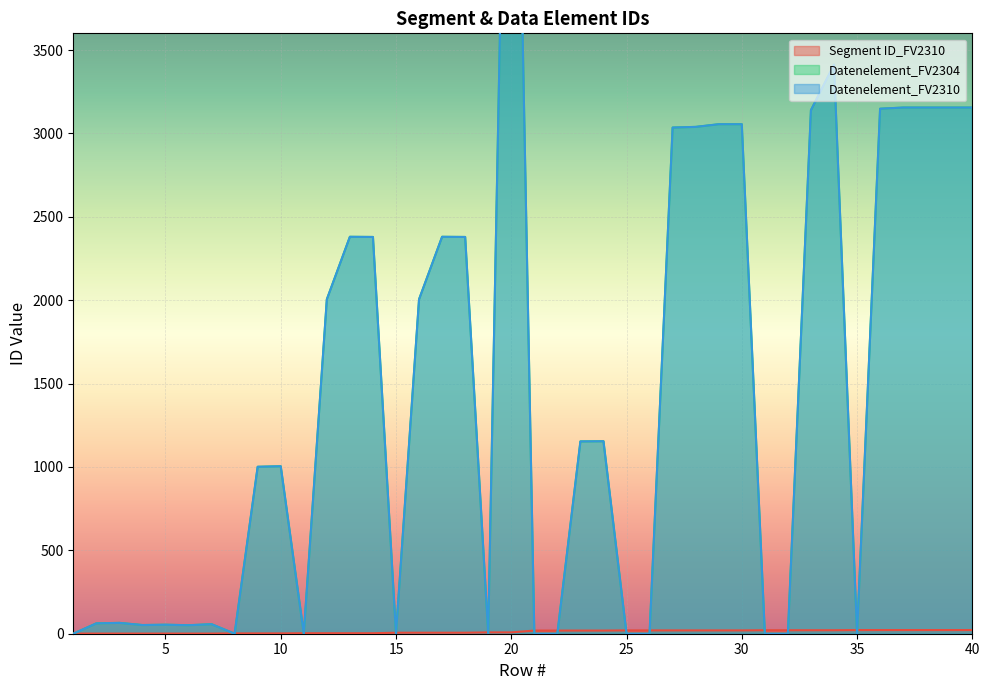

Is the value of Segment ID_FV2310 at 4 greater than the value of Datenelement_FV2304 at 6?

No